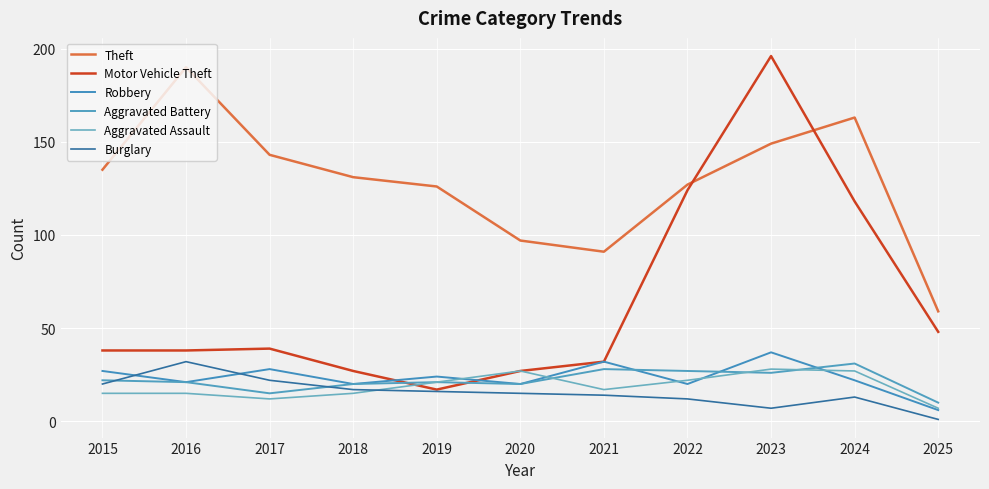

Does the chart have visible grid lines?

Yes